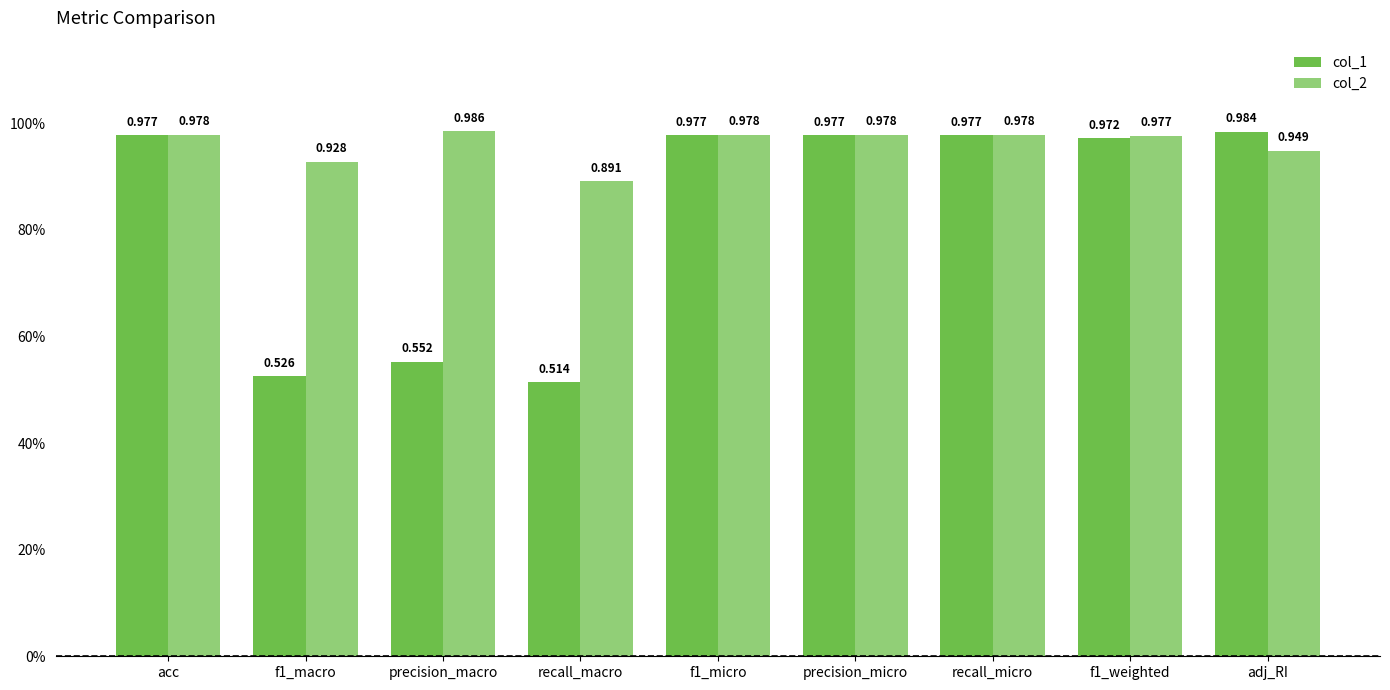

Reading left to right, extract all data points from this chart.

col_1: acc=1.0	f1_macro=0.5	precision_macro=0.6	recall_macro=0.5	f1_micro=1.0	precision_micro=1.0	recall_micro=1.0	f1_weighted=1.0	adj_RI=1.0
col_2: acc=1.0	f1_macro=0.9	precision_macro=1.0	recall_macro=0.9	f1_micro=1.0	precision_micro=1.0	recall_micro=1.0	f1_weighted=1.0	adj_RI=0.9